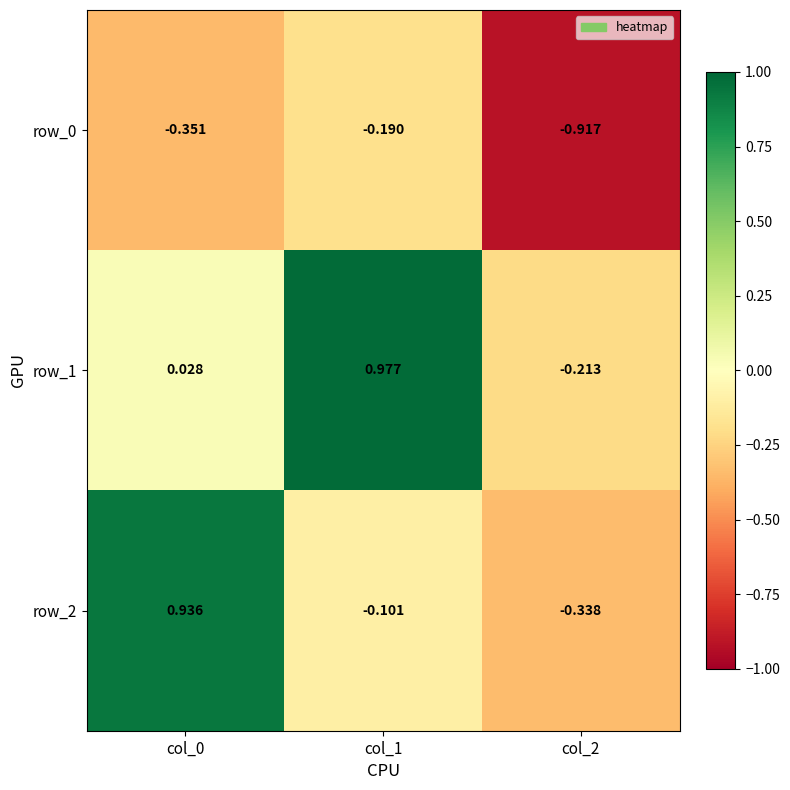

Is the value of row_2 at col_2 greater than the value of row_1 at col_1?

No